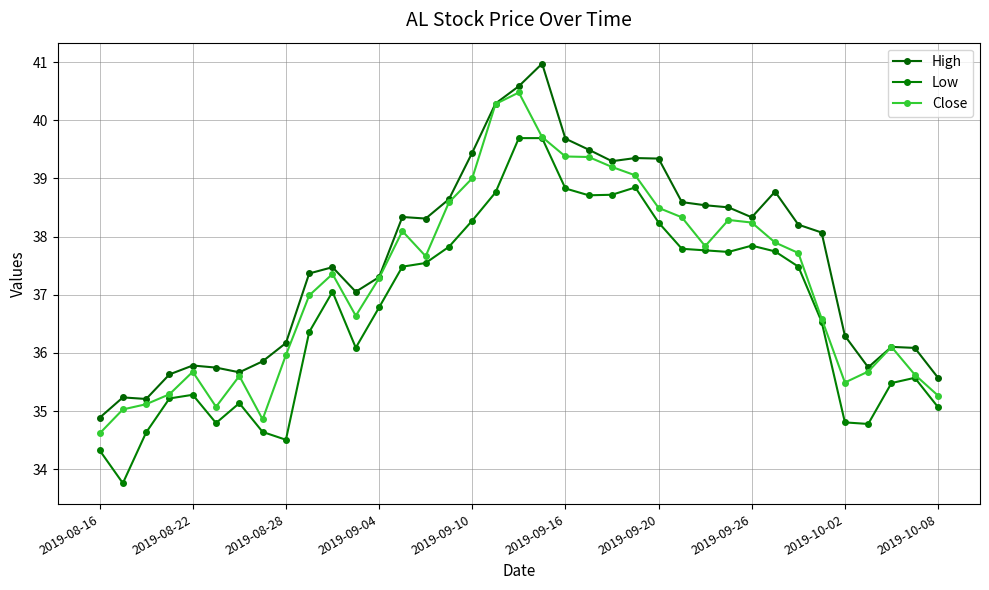

How many data points does each series have?

37